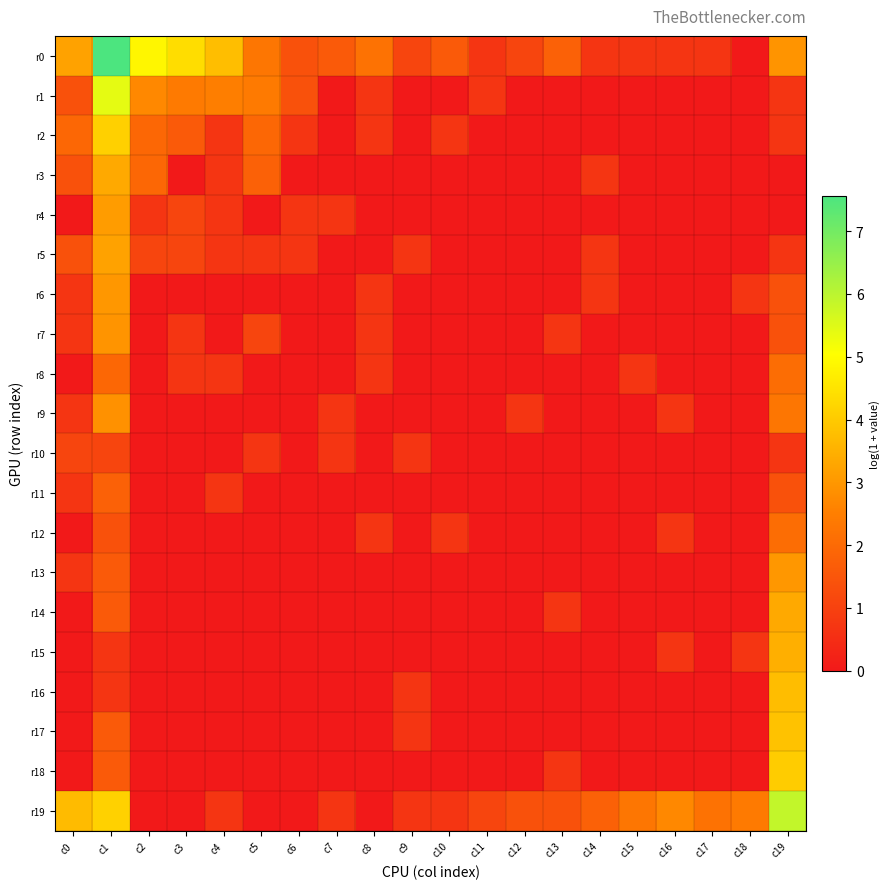

What is the maximum value shown in the chart?

7.6